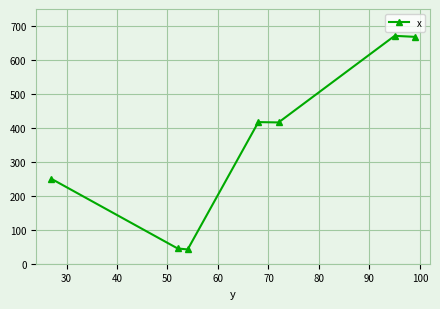

What is the value of the 2nd point from the left?

45